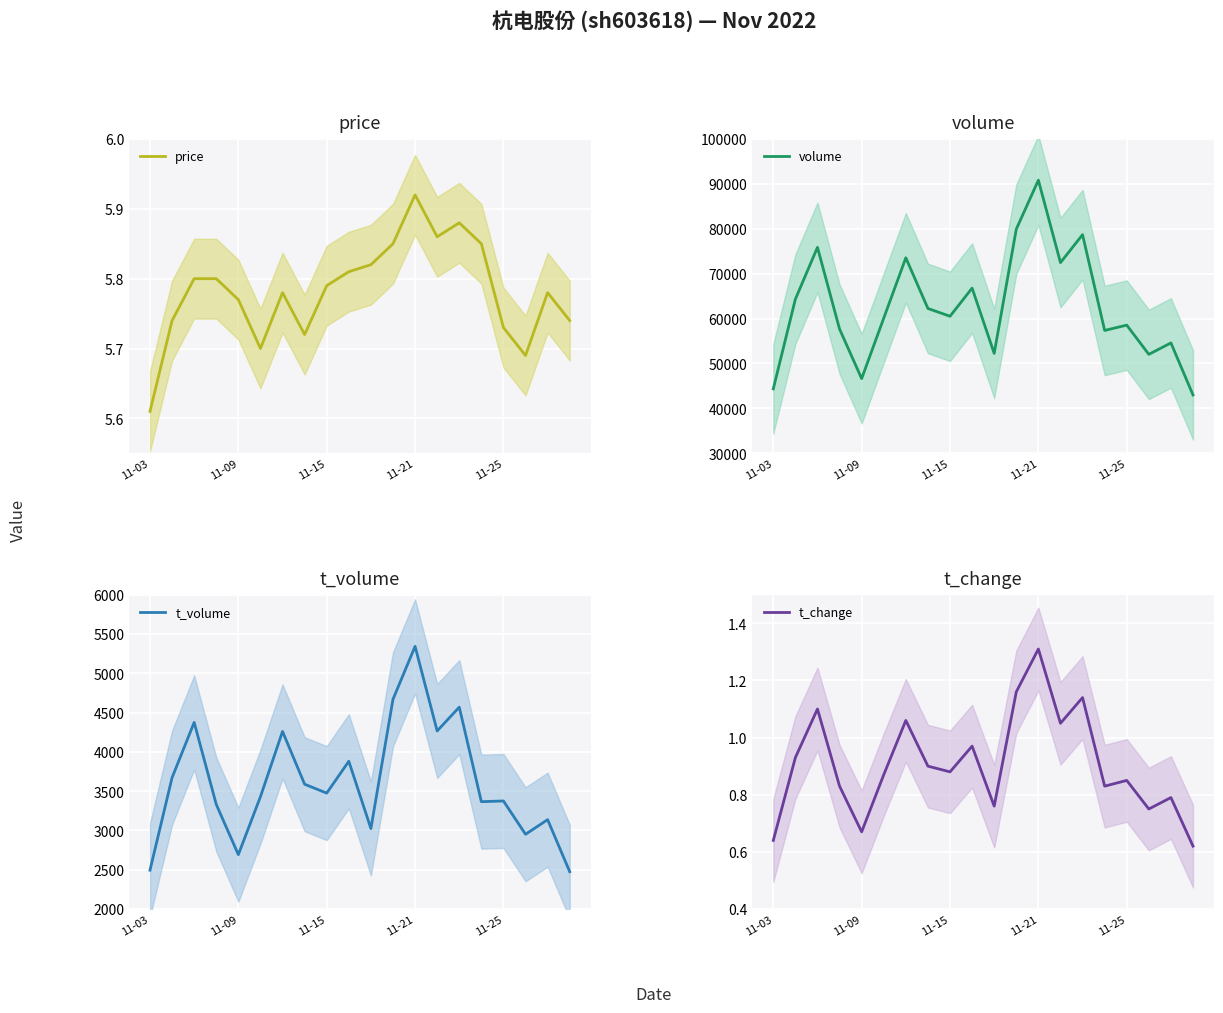

What is the maximum value for t_change?

1.3